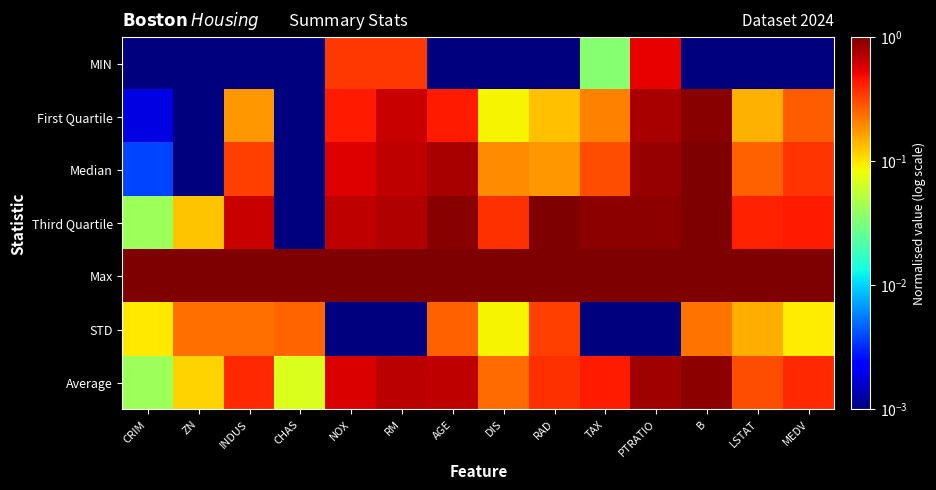

What is the difference between the highest and lowest values at B?

1.0